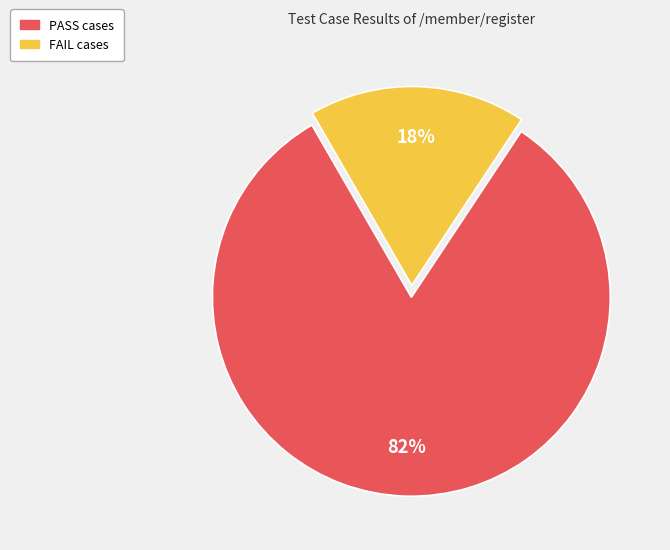

Which category has the biggest portion of the pie?

PASS